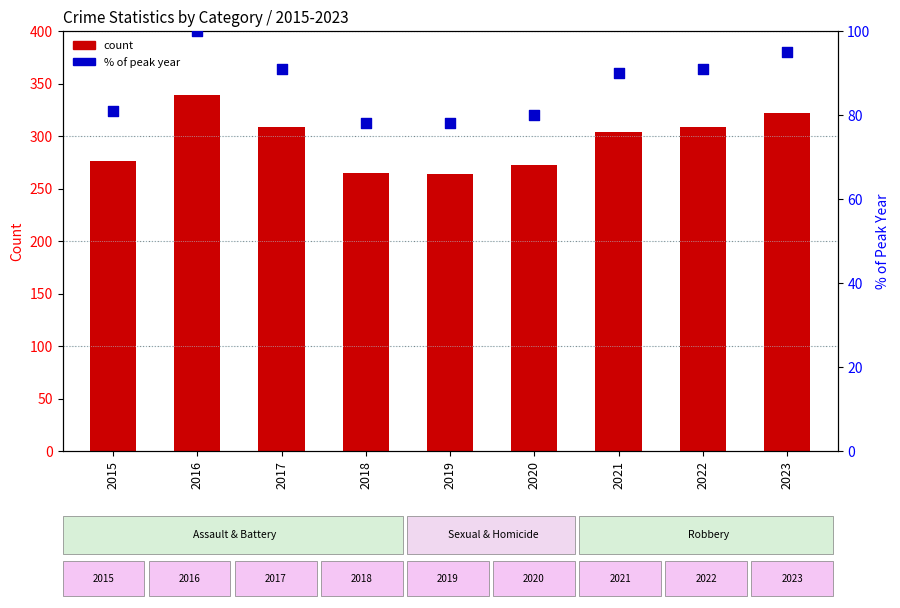

Which series has the widest spread of Y values?

Total Count